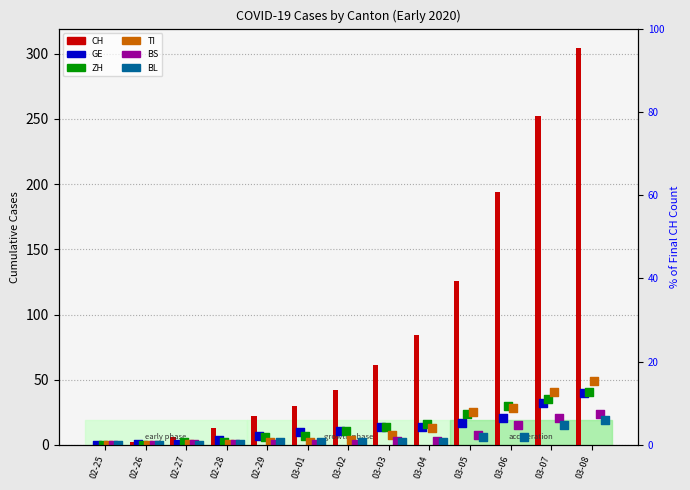

Which series reaches the minimum Y coordinate?

CH